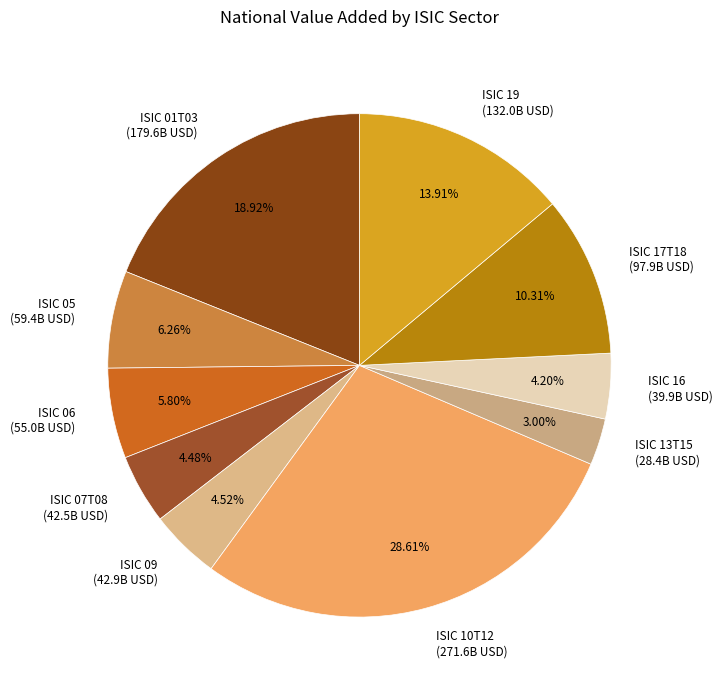

True or false: ISIC 05 accounts for 13% of the total.

False